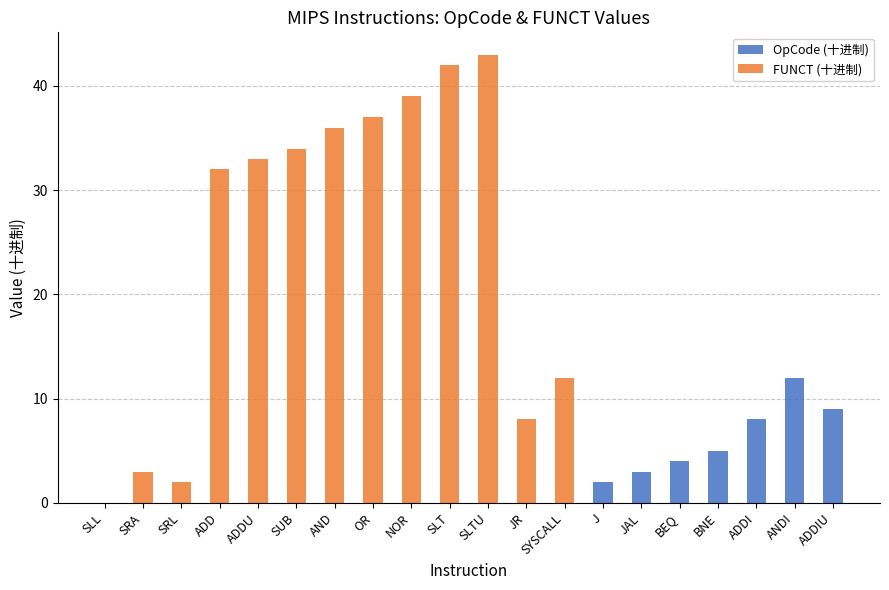

Which category has the highest value in the OpCode (十进制) series?

ANDI